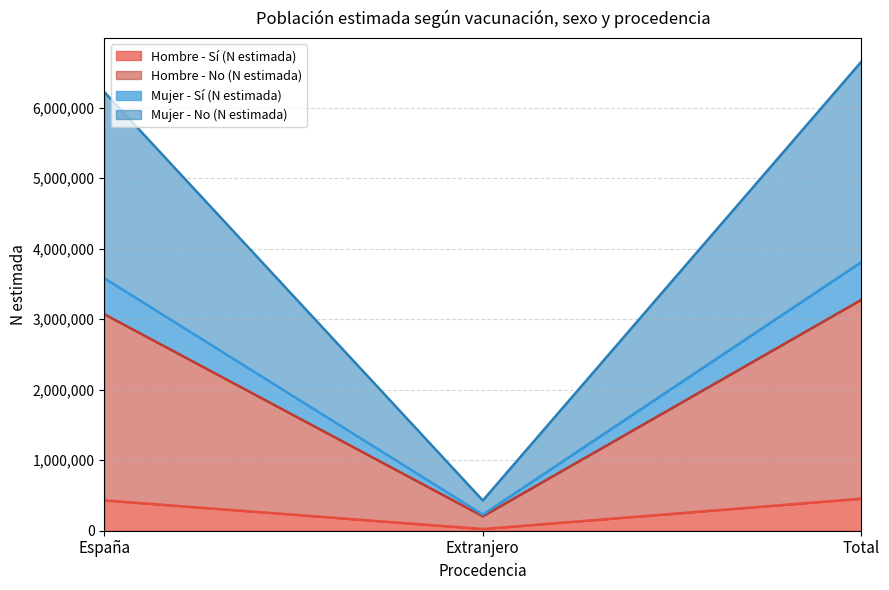

What is the maximum value for Hombre - Sí (N estimada)?

454486